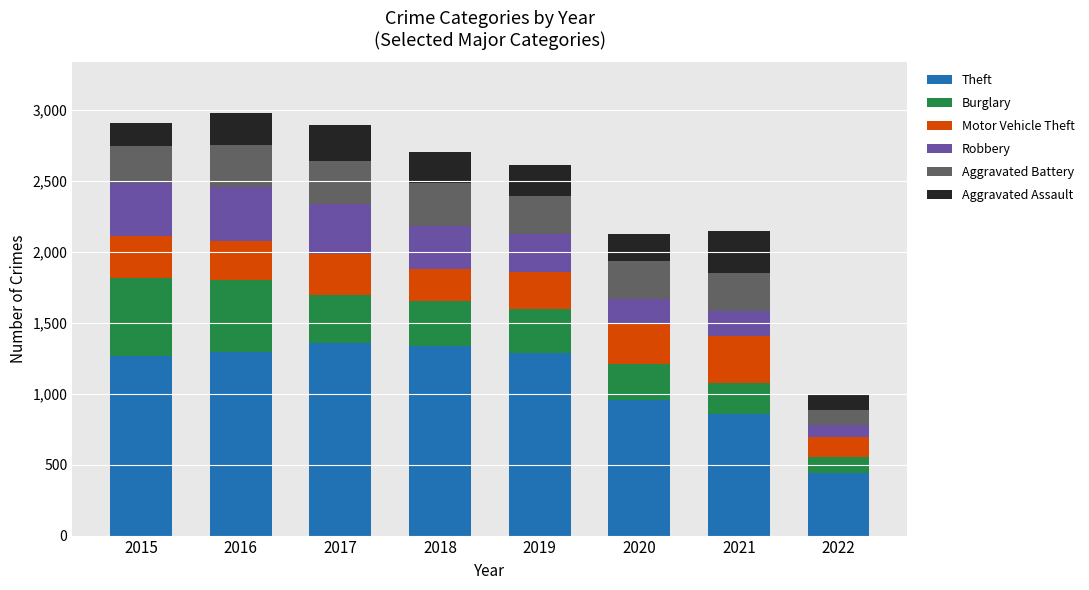

Where does the Theft series first go above 1288?

2016